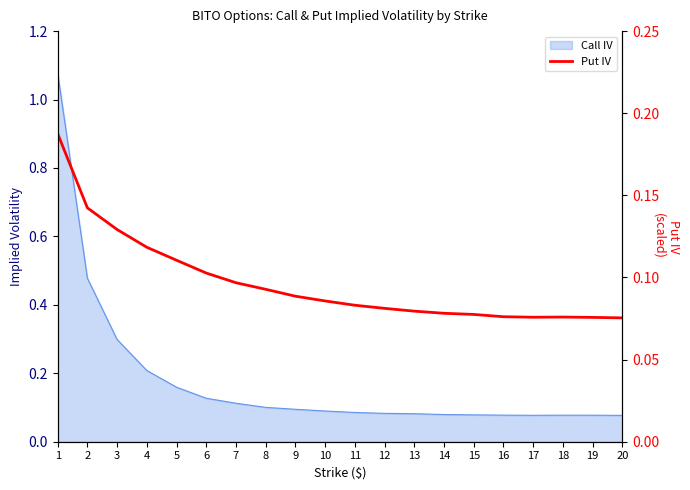

What is the sum of the values at 13 and 14?

0.2